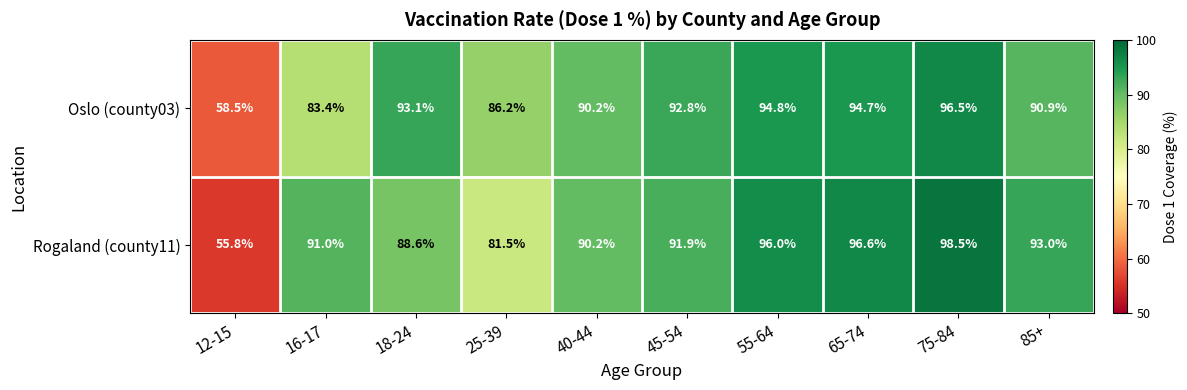

Reading left to right, what are all the values shown in this chart?

Oslo (county03): 58.5	83.4	93.1	86.2	90.2	92.8	94.8	94.7	96.5	90.9
Rogaland (county11): 55.8	91.0	88.6	81.5	90.2	91.9	96.0	96.6	98.5	93.0